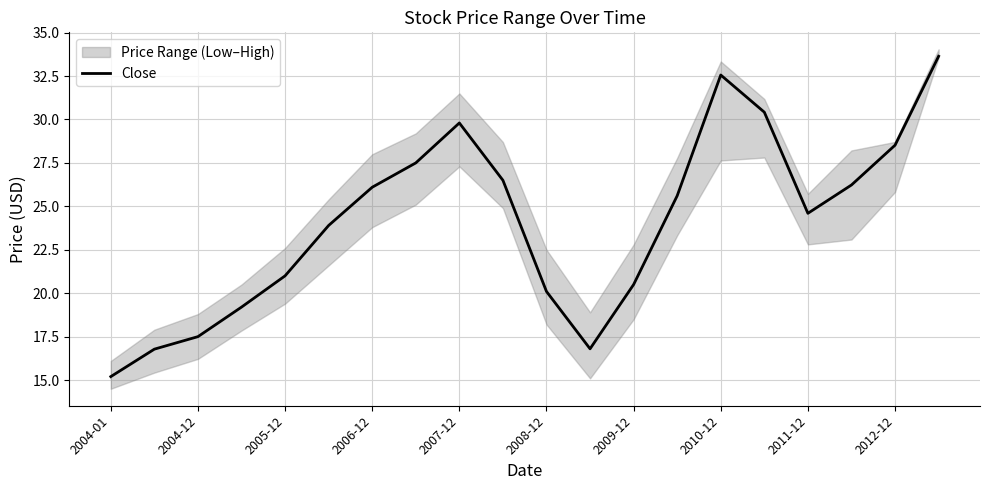

What is the average value?

24.1